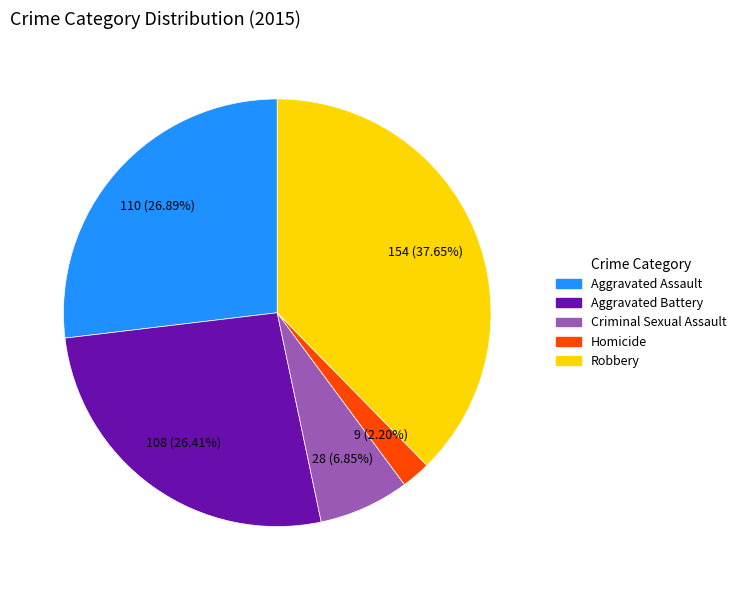

Between Criminal Sexual Assault and Aggravated Assault, which is larger?

Aggravated Assault